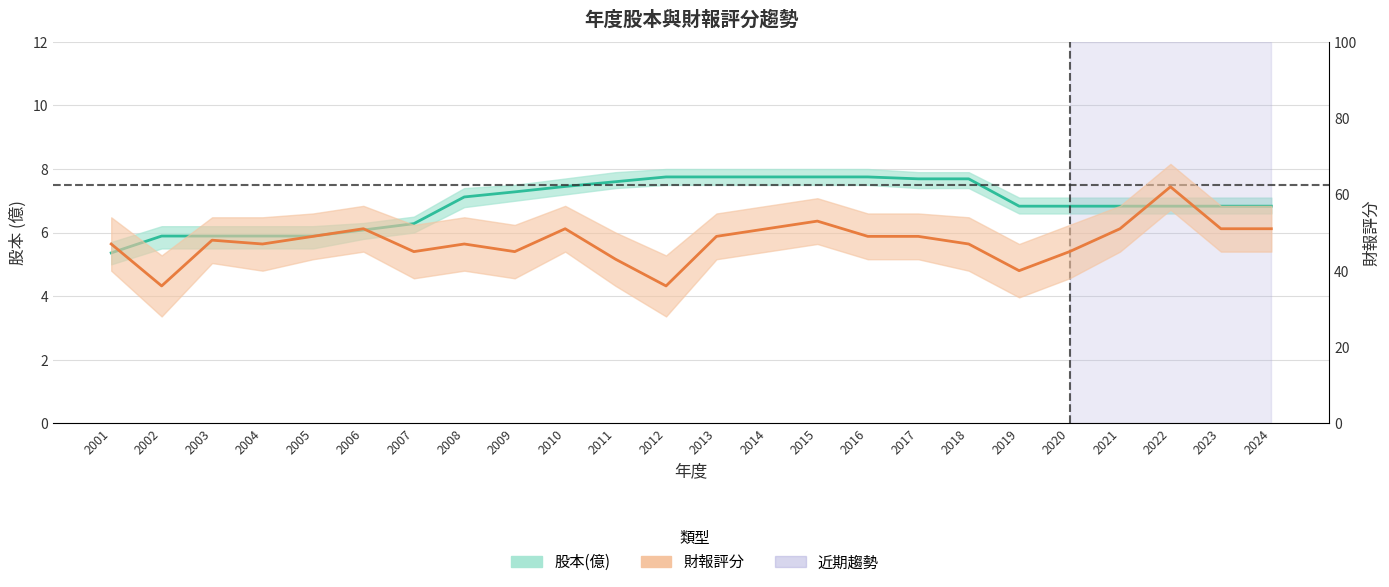

What is the sum of the 財報評分 values at 2019 and 2009?

85.0